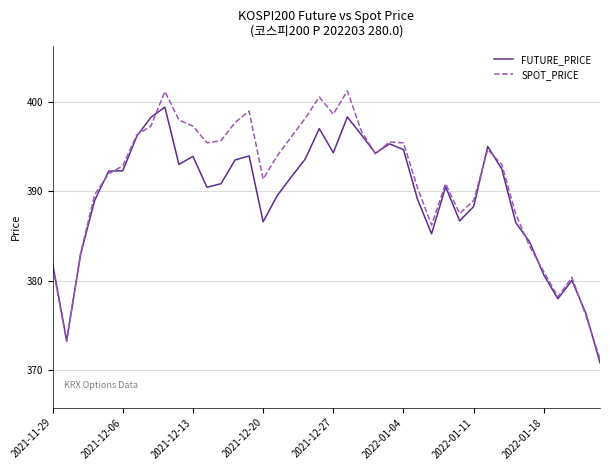

Which series has the largest total across all categories?

SPOT_PRICE